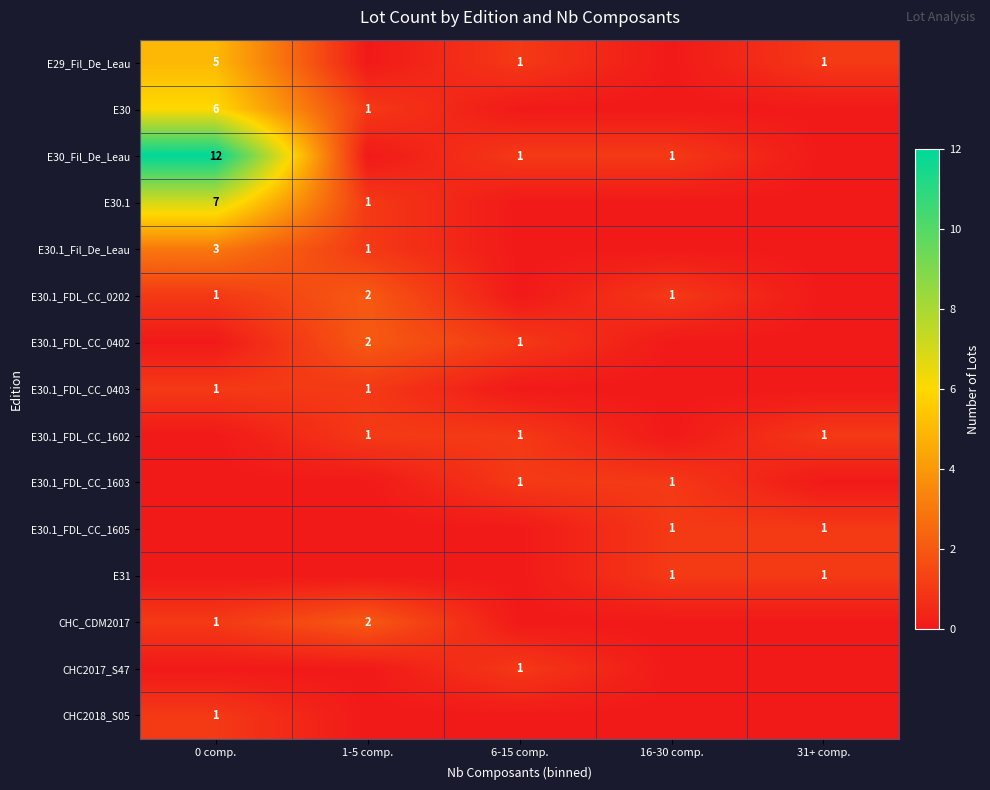

At which category is the sum across all series the highest?

0 comp.